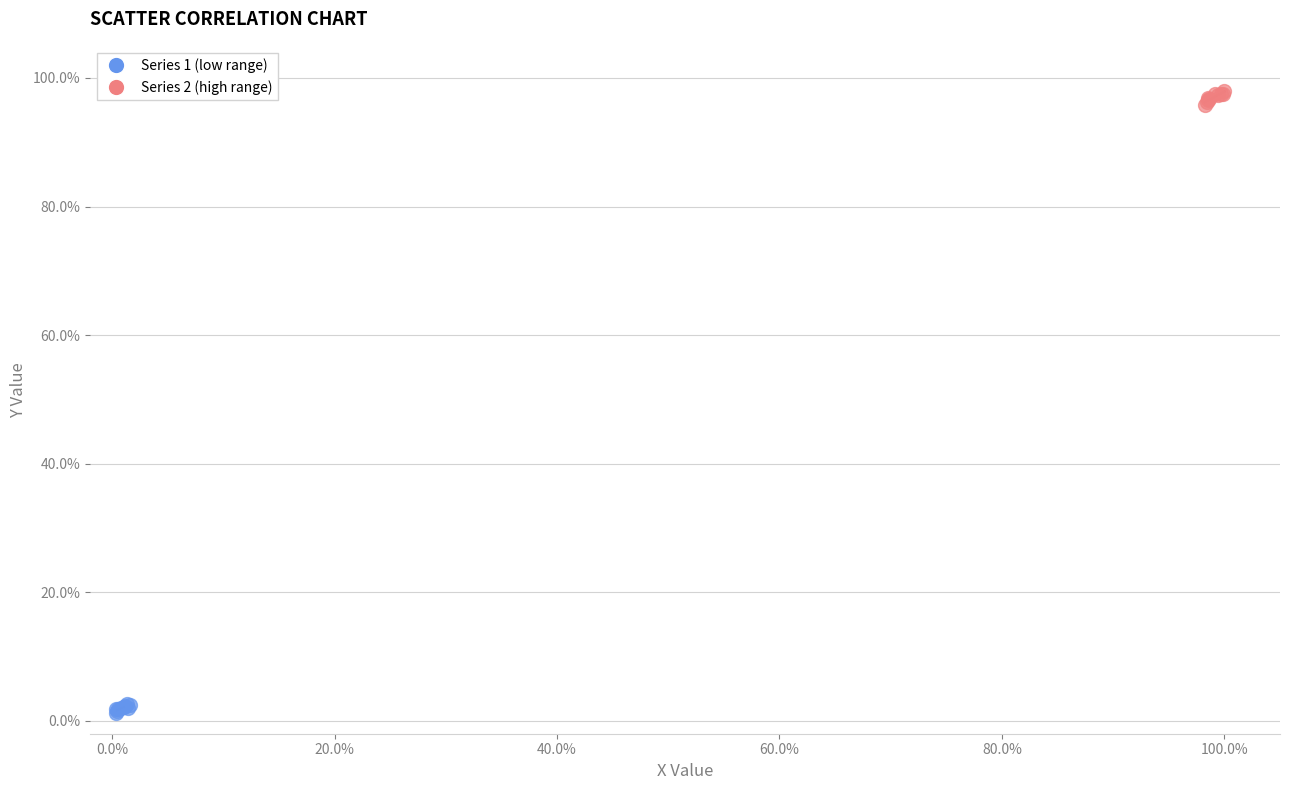

Which series has the widest spread of Y values?

Series 2 (high range)